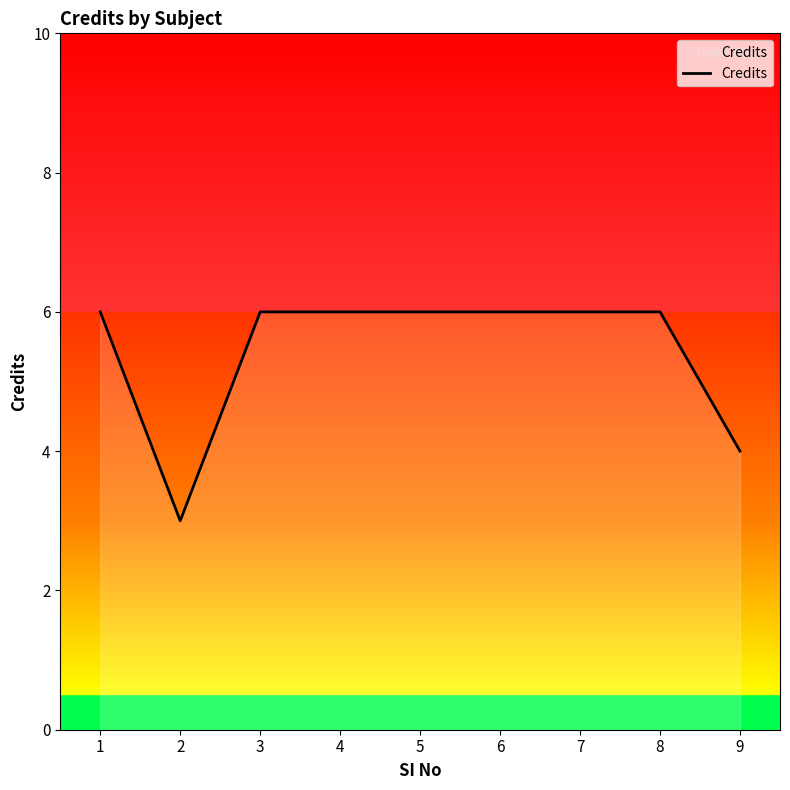

What is the average value?

5